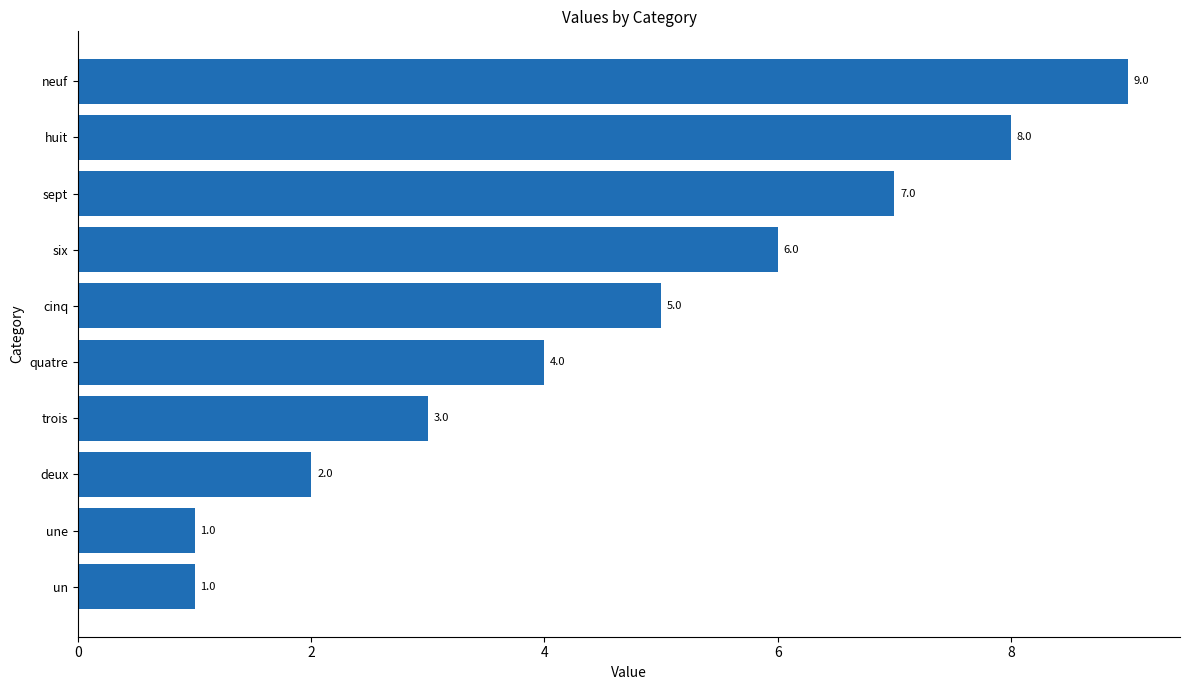

What is the sum of all values?

46